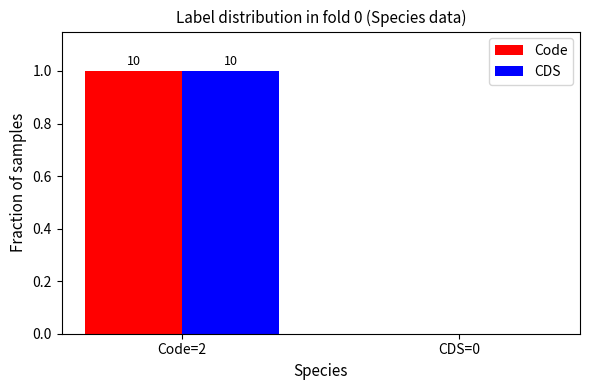

Is it true that Code equals 1 at Code=2?

True